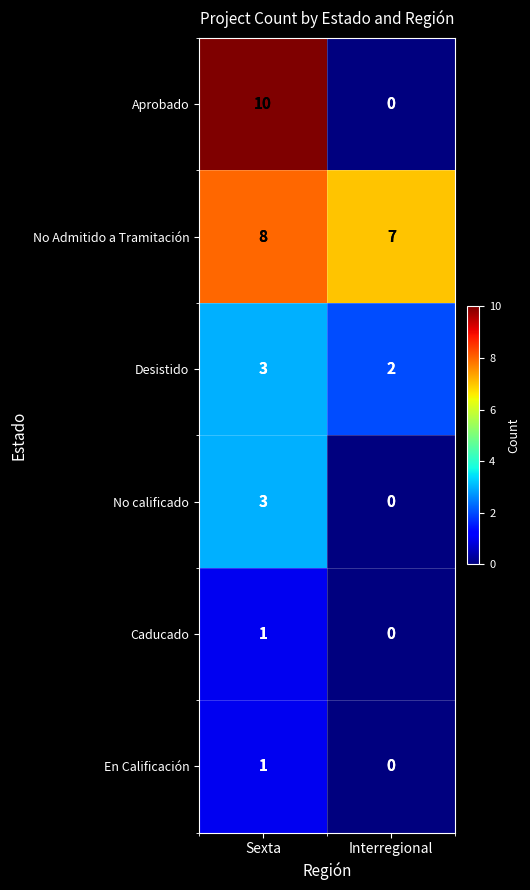

Which series has the widest spread of values?

Aprobado